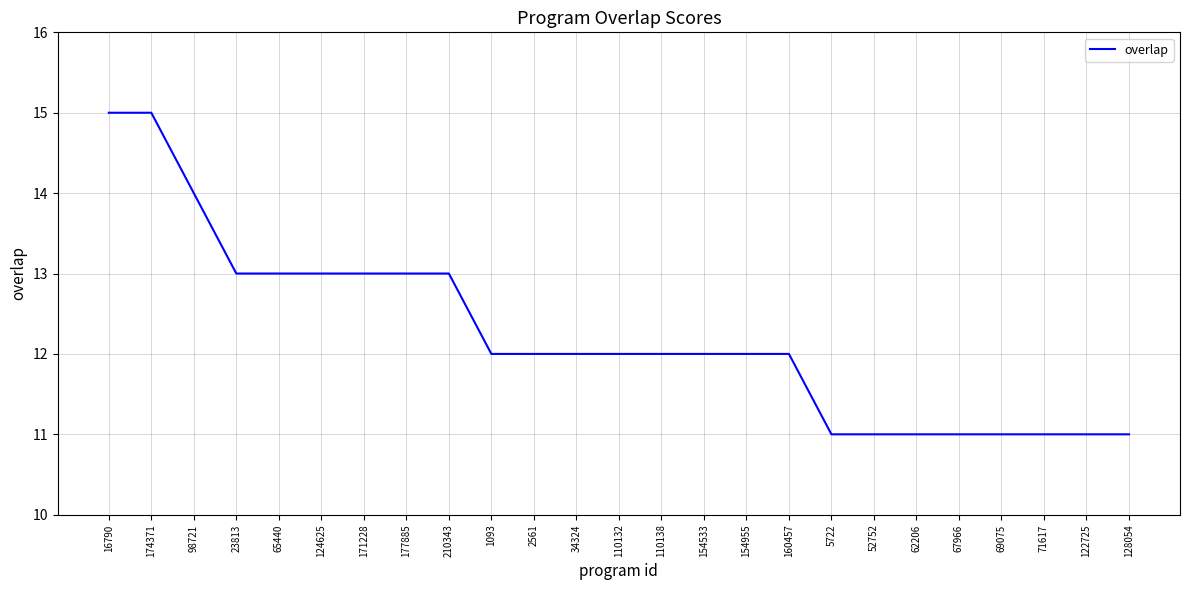

The chart shows a value of 20 at 210343. True or false?

False